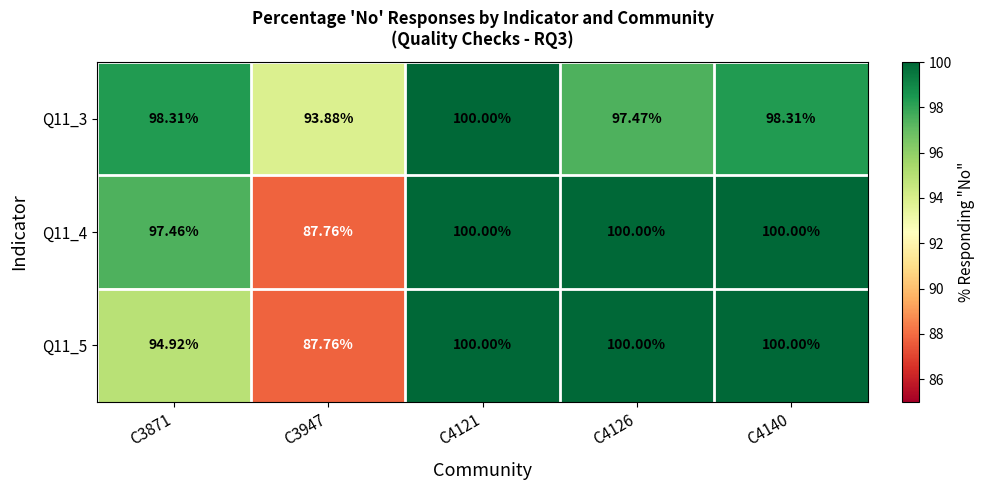

Count the number of categories in the chart.

5